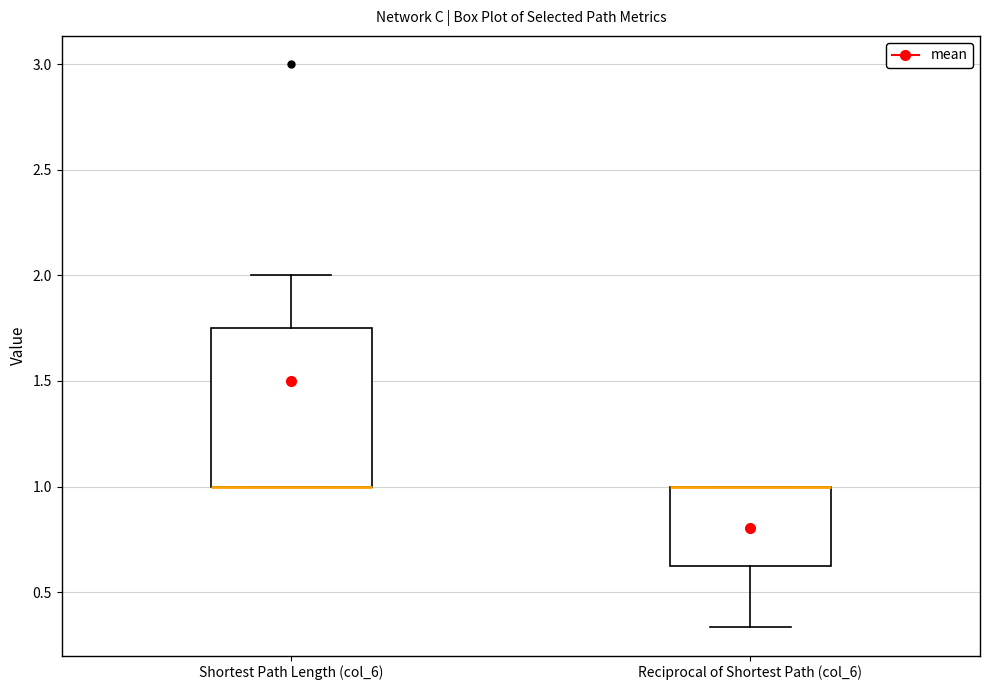

Reading left to right, transcribe this box plot: for each box, give where its median line is, the range the box spans, and where its two whiskers end, as read against the y-axis. The values are not printed on the chart, so give them approximately, as read against the axis.

Shortest Path Length (col_6): median 1.00 (drawn on the box's lower edge), box 1.00 to 1.75, whiskers 1.00 to 2.00
Reciprocal of Shortest Path (col_6): median 1.00 (drawn on the box's upper edge), box 0.65 to 1.00, whiskers 0.35 to 1.00